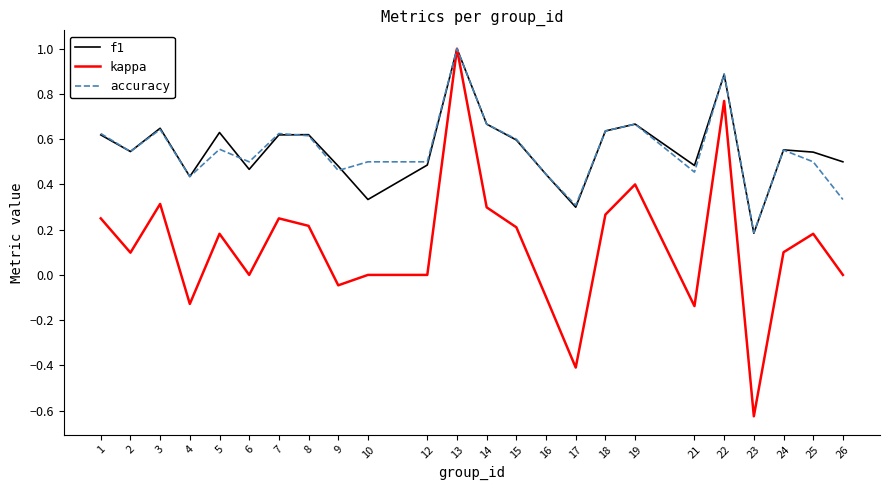

At which label is f1 closest to 0?

23